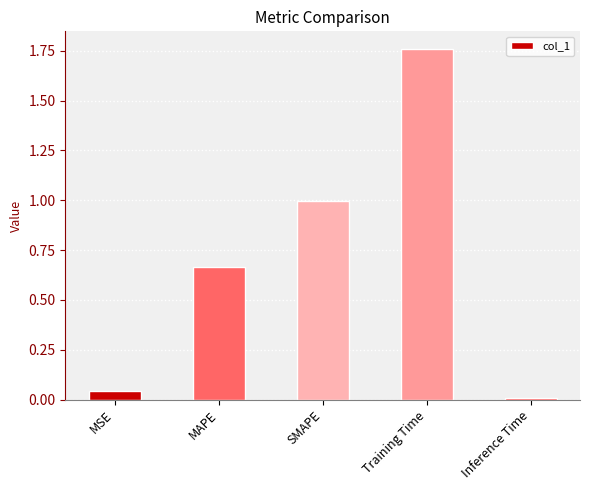

At which category does the chart reach its peak across all series?

Training Time